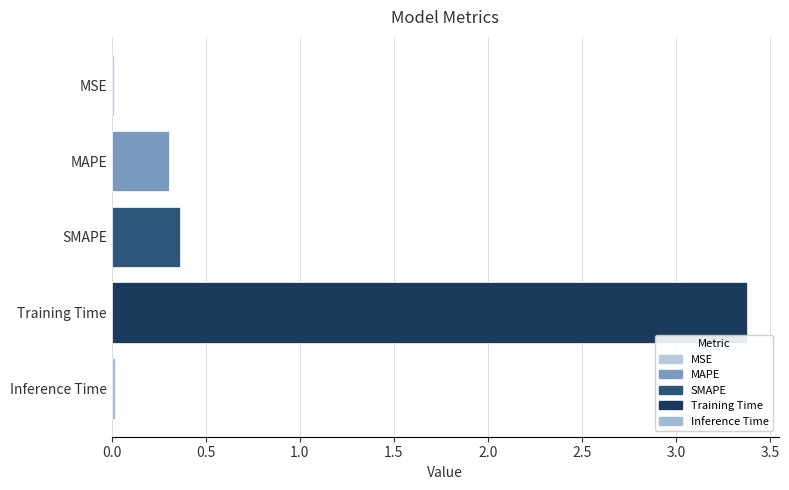

What is the change in value from MAPE to SMAPE?

+0.1